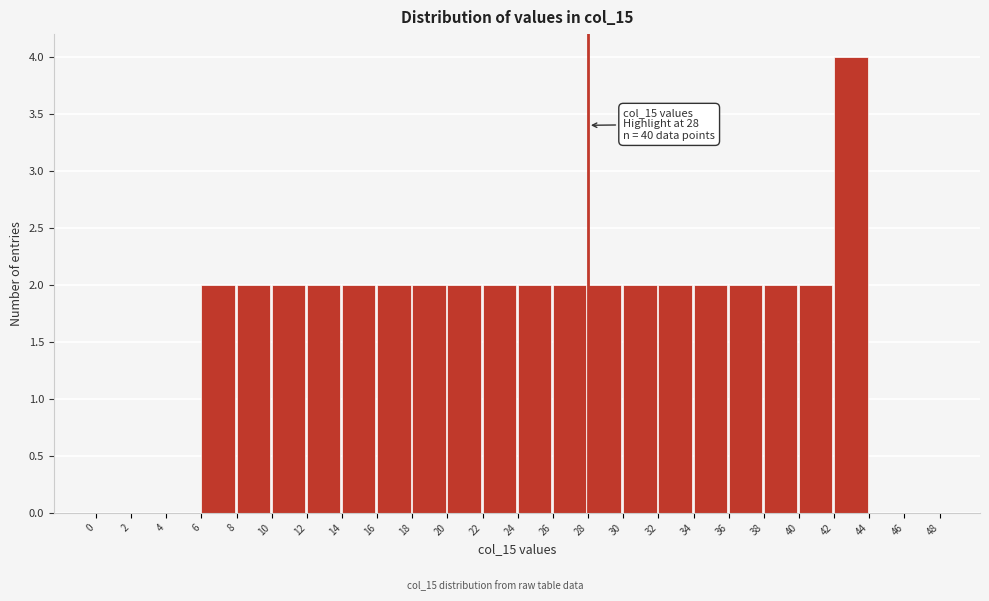

Which range on the x-axis has the tallest bar?

42 to 44